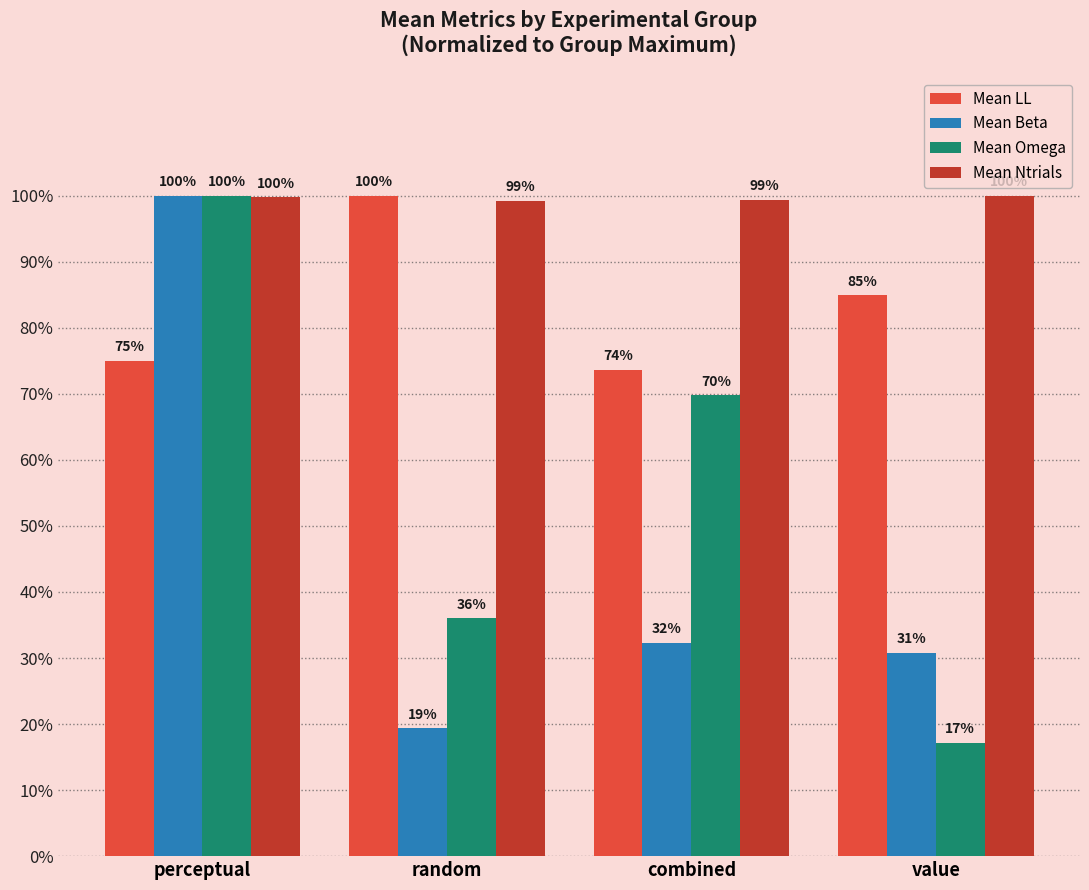

What are all the series names shown in the legend?

Mean LL, Mean Beta, Mean Omega, Mean Ntrials